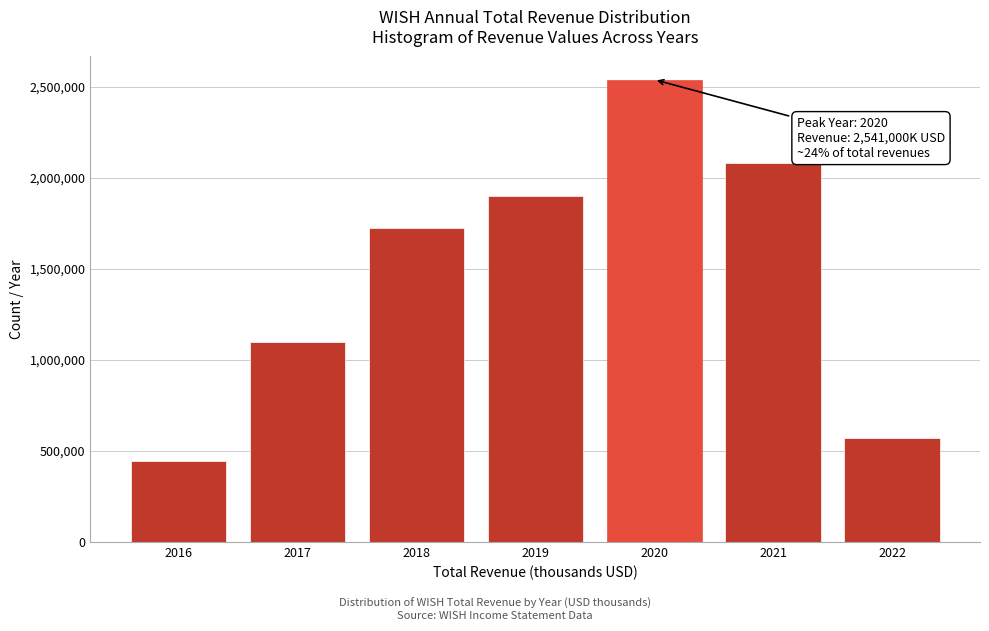

Reading left to right, what are all the values shown in this chart?

445000	1101000	1728000	1901000	2541000	2085000	571000